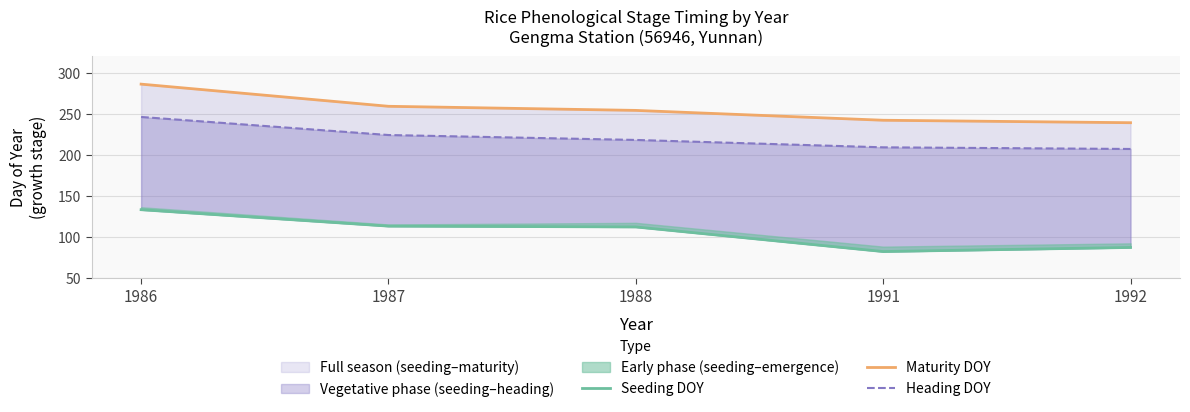

How many data points does each series have?

5